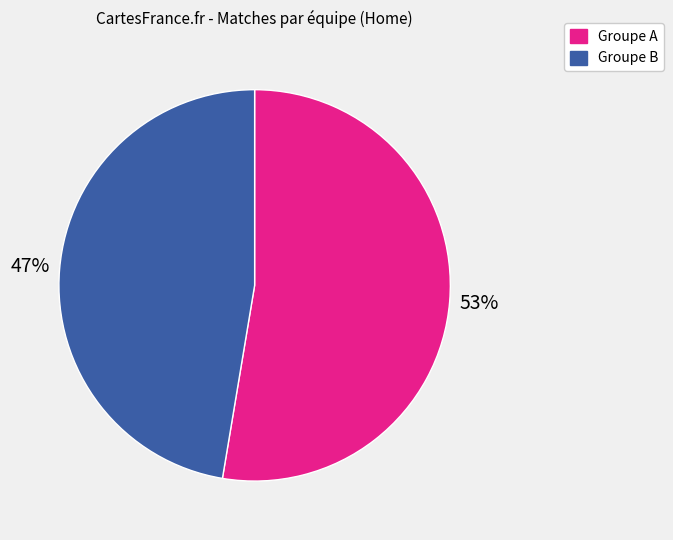

To the nearest percent, what is the average slice percentage?

50%